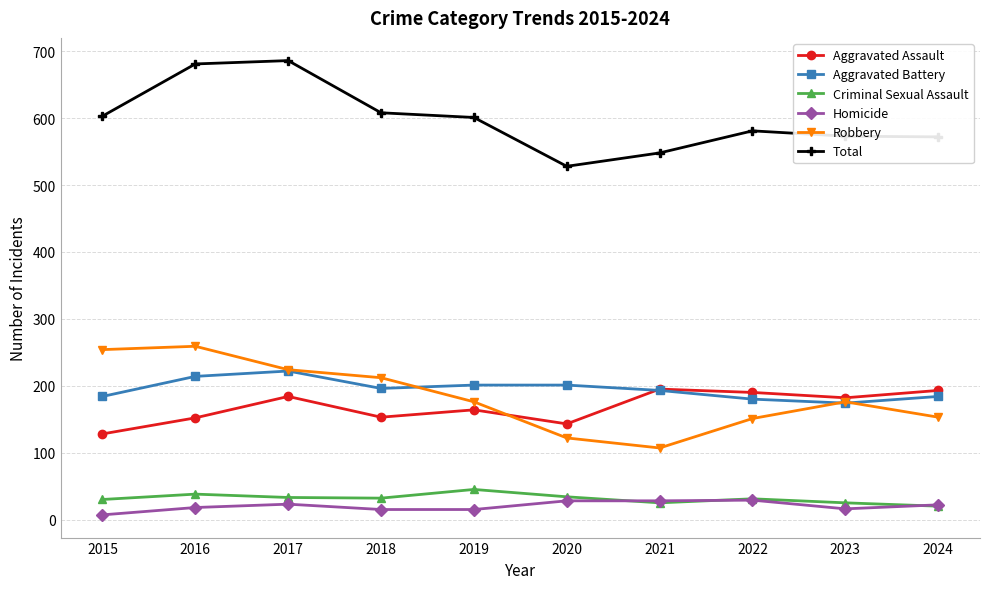

What is the lowest value of the Aggravated Battery series?

174